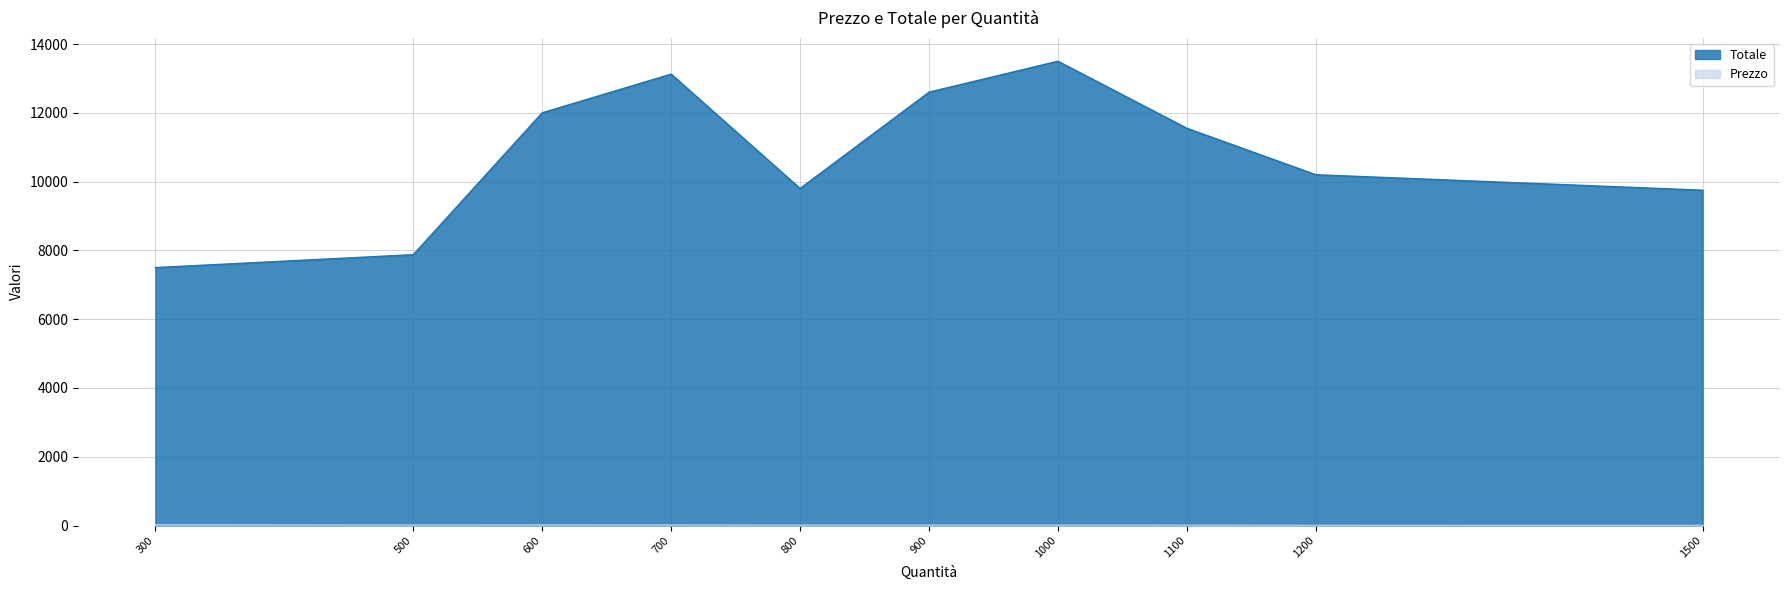

Rank the series by their maximum value, from lowest to highest.

Prezzo, Totale